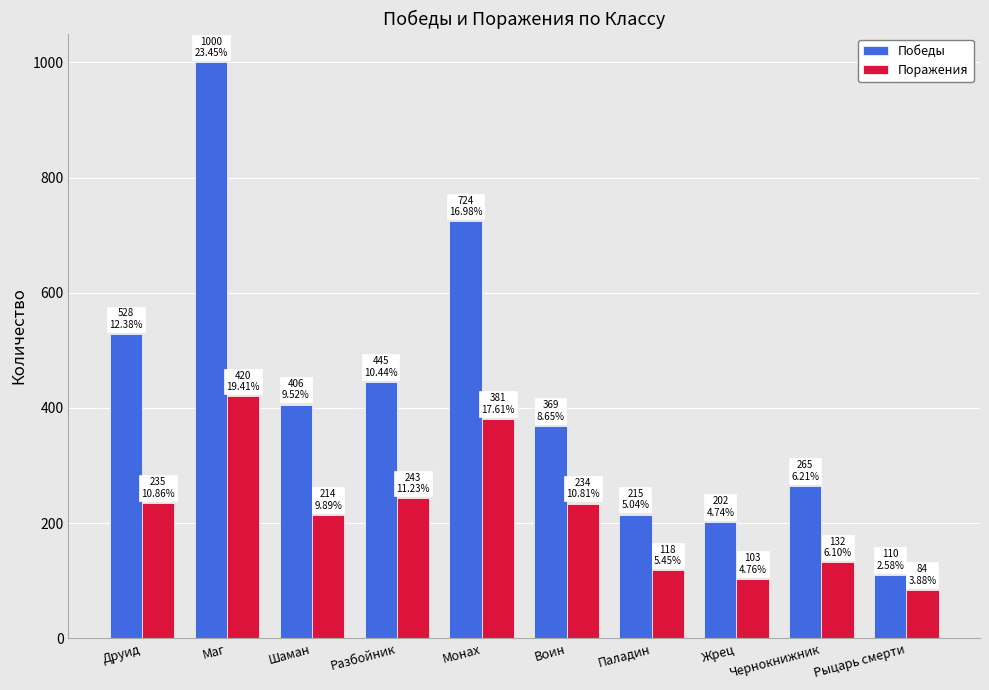

Which series has the widest spread of values?

Победы